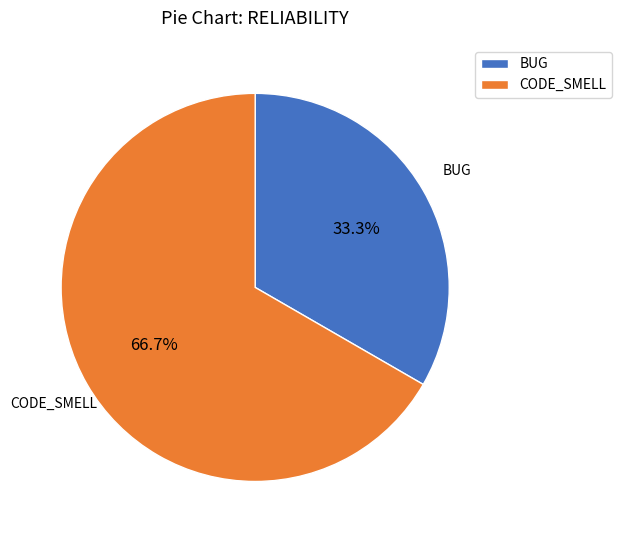

Rank the categories by value from lowest to highest.

BUG, CODE_SMELL